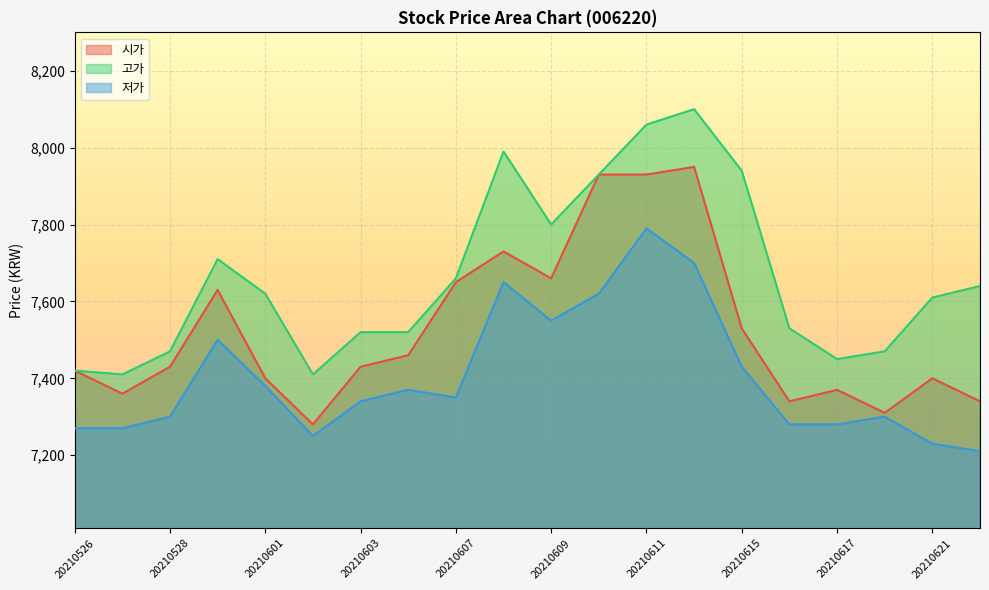

At which label does 고가 first exceed 7620?

20210531